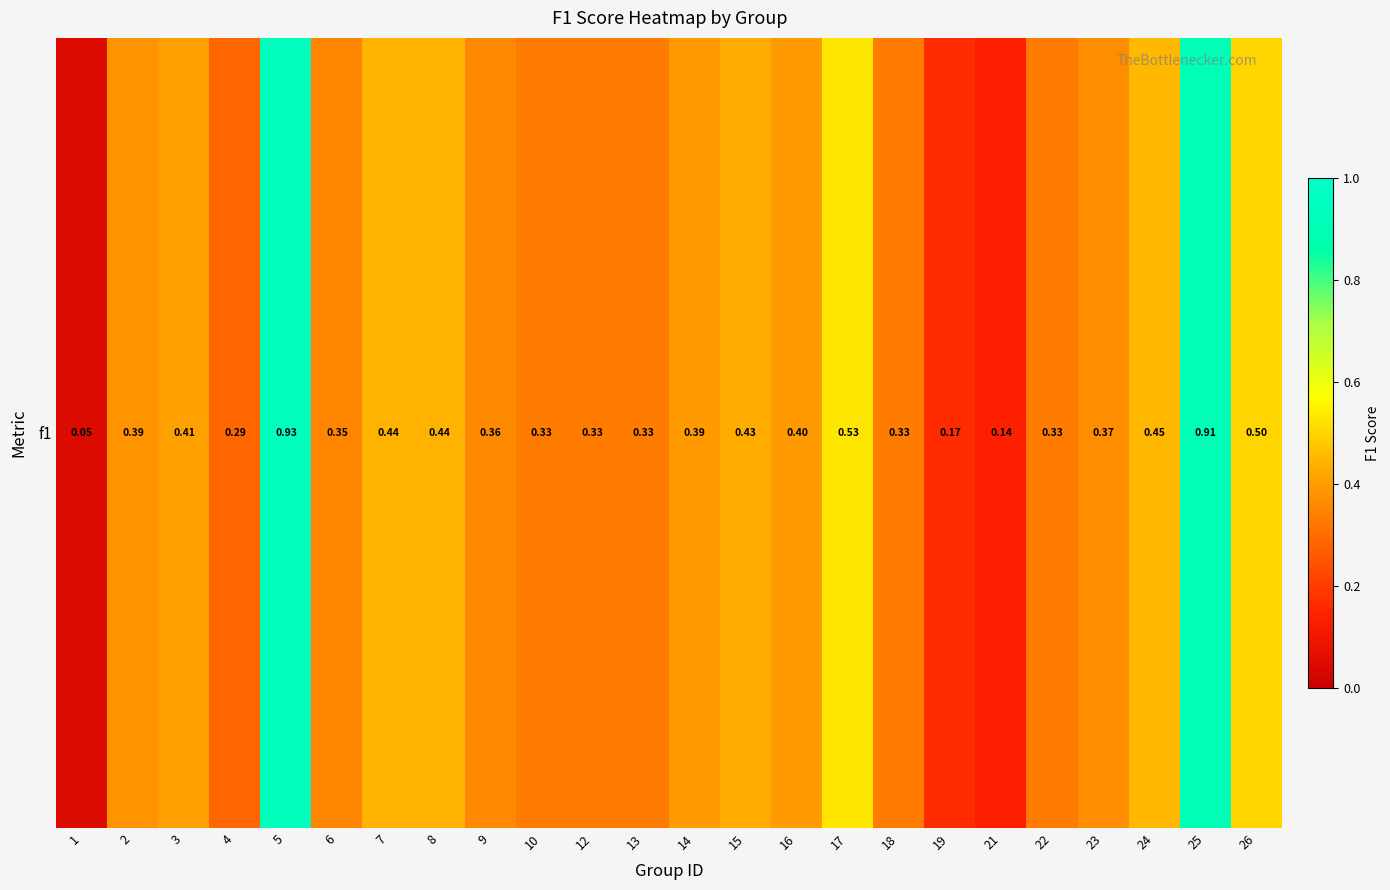

What is the maximum value shown in the chart?

0.9